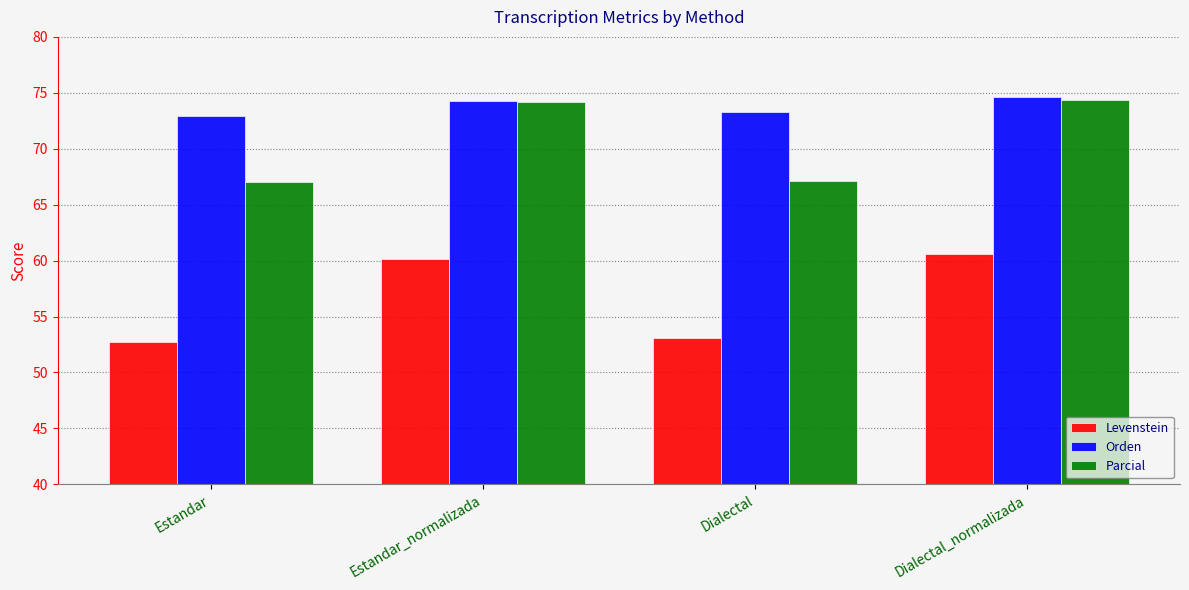

Read the Parcial value at Estandar_normalizada.

74.2